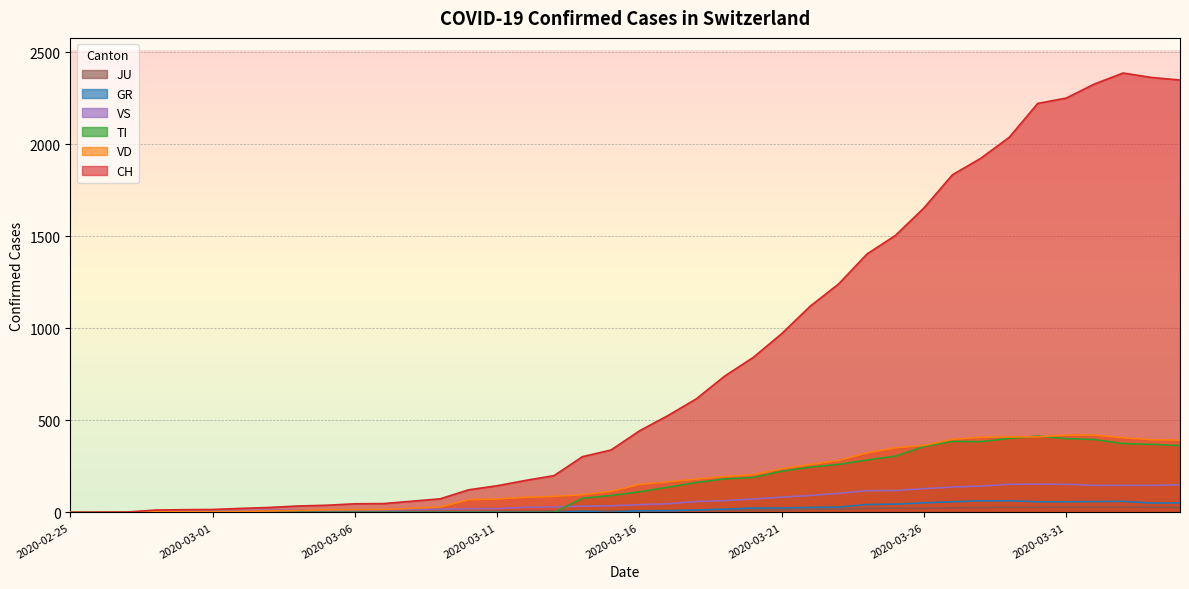

True or false: JU has a value of 2 at 2020-03-03.

False